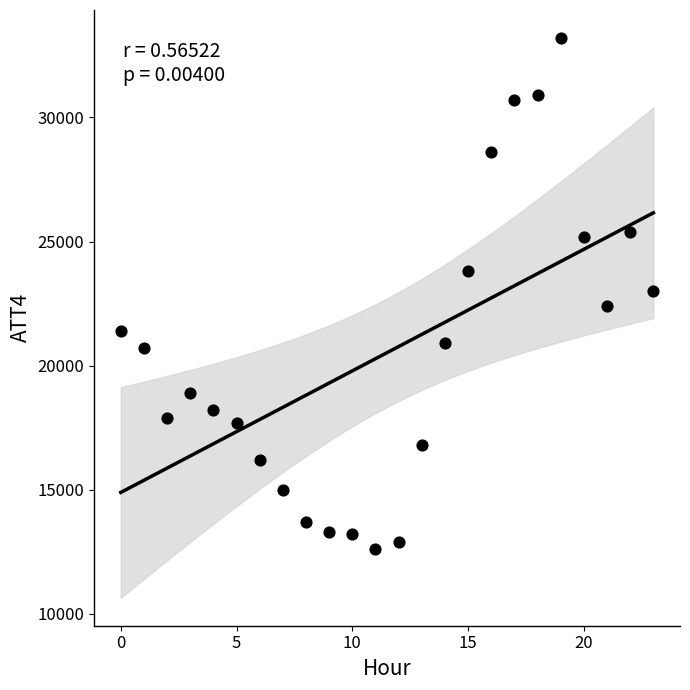

What is the range of Y values (max minus min)?

20600